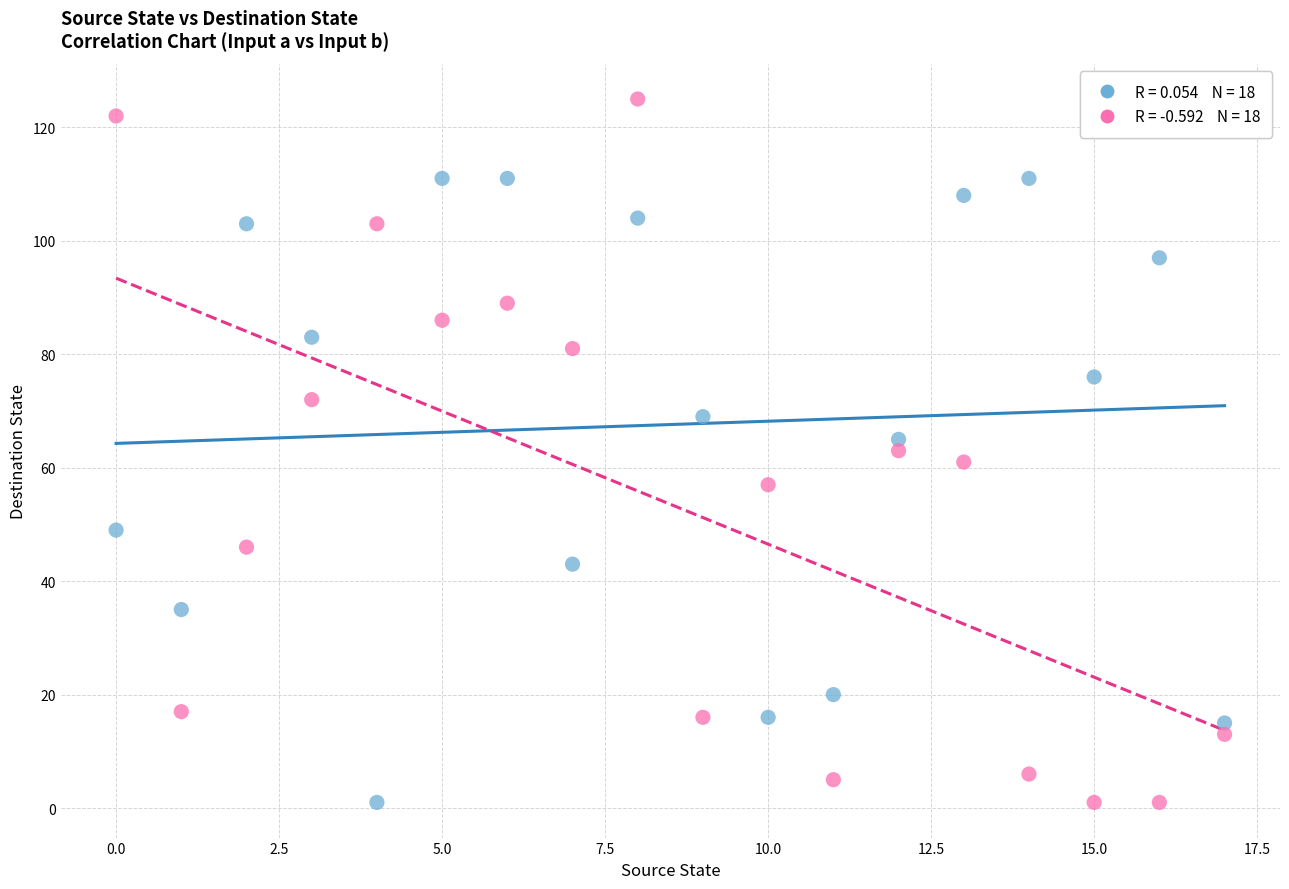

Across all data points, what is the range of Y values (max minus min)?

124